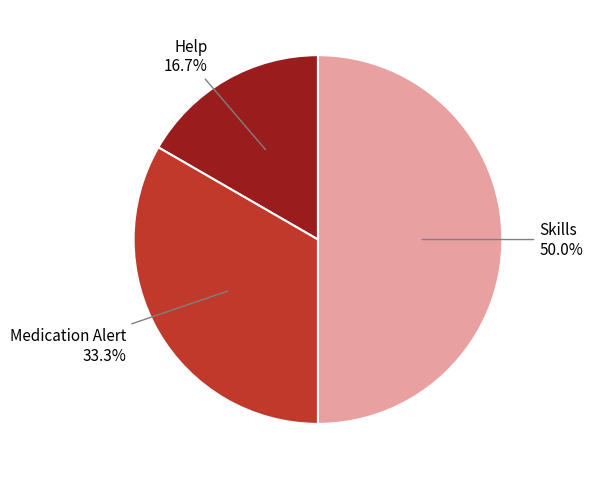

To the nearest percent, what percentage of the pie is Skills?

50%